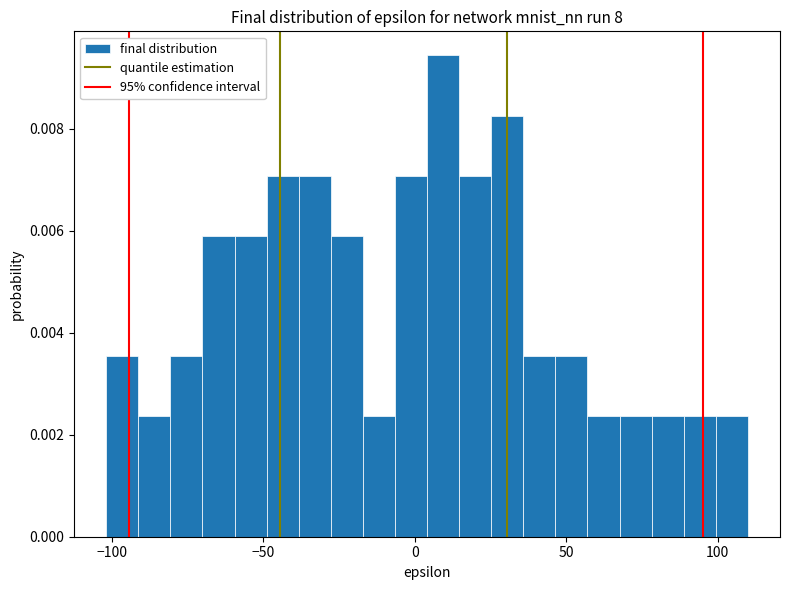

Read against the x-axis, roughly where is the centre of the tallest bar?

10